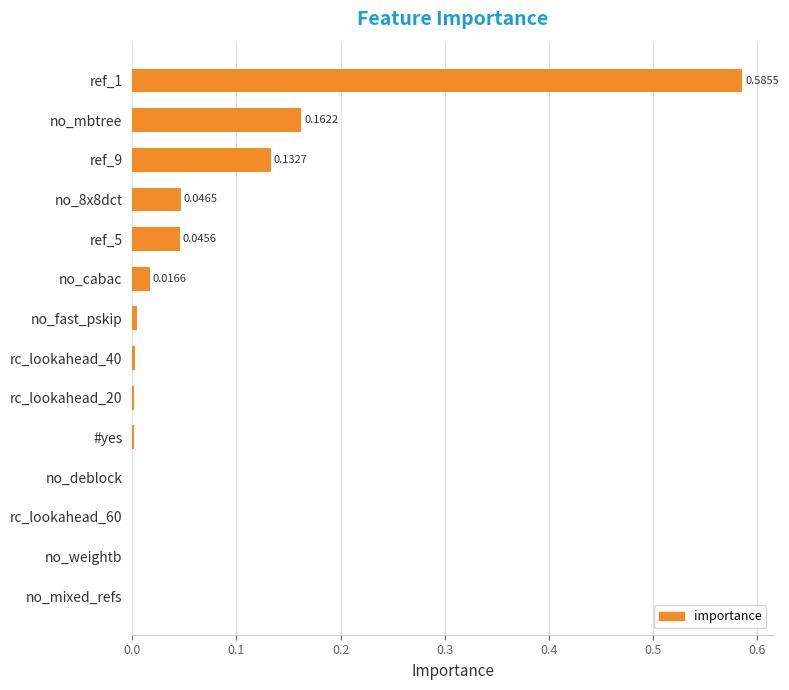

What is the sum of all values?

1.0